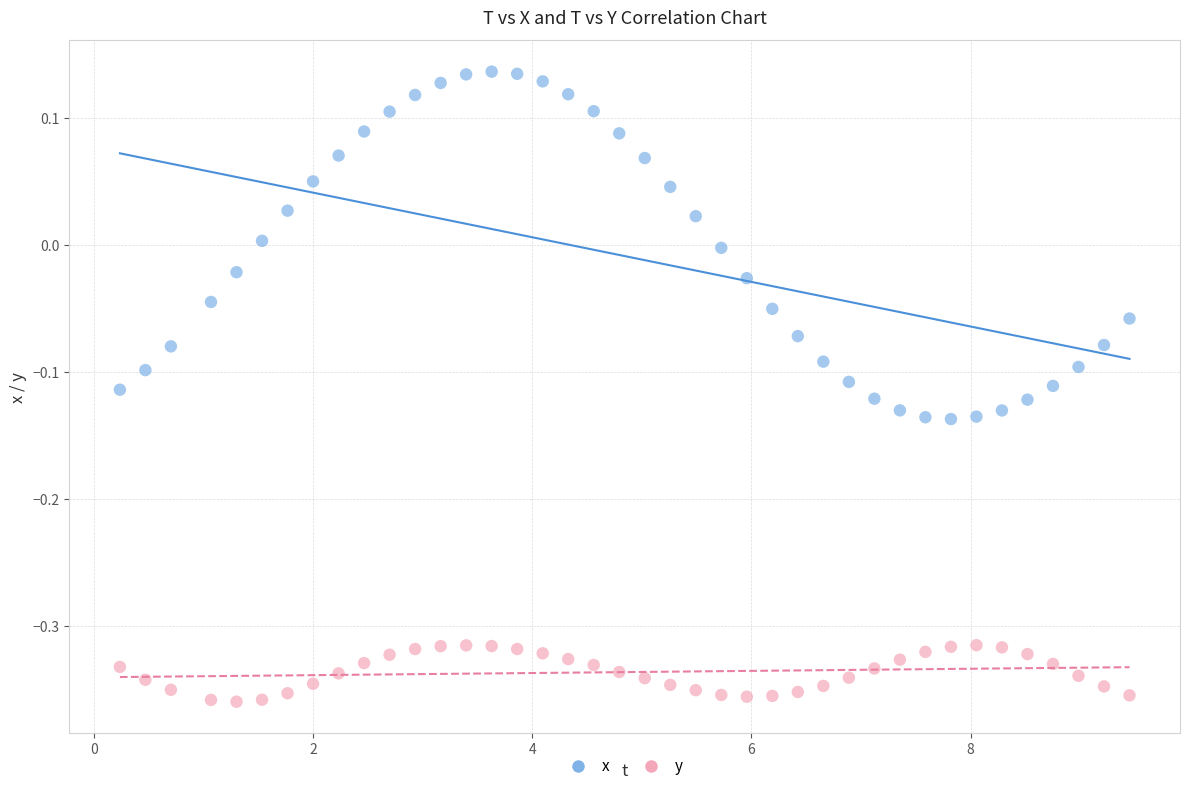

Which series has the widest spread of Y values?

x